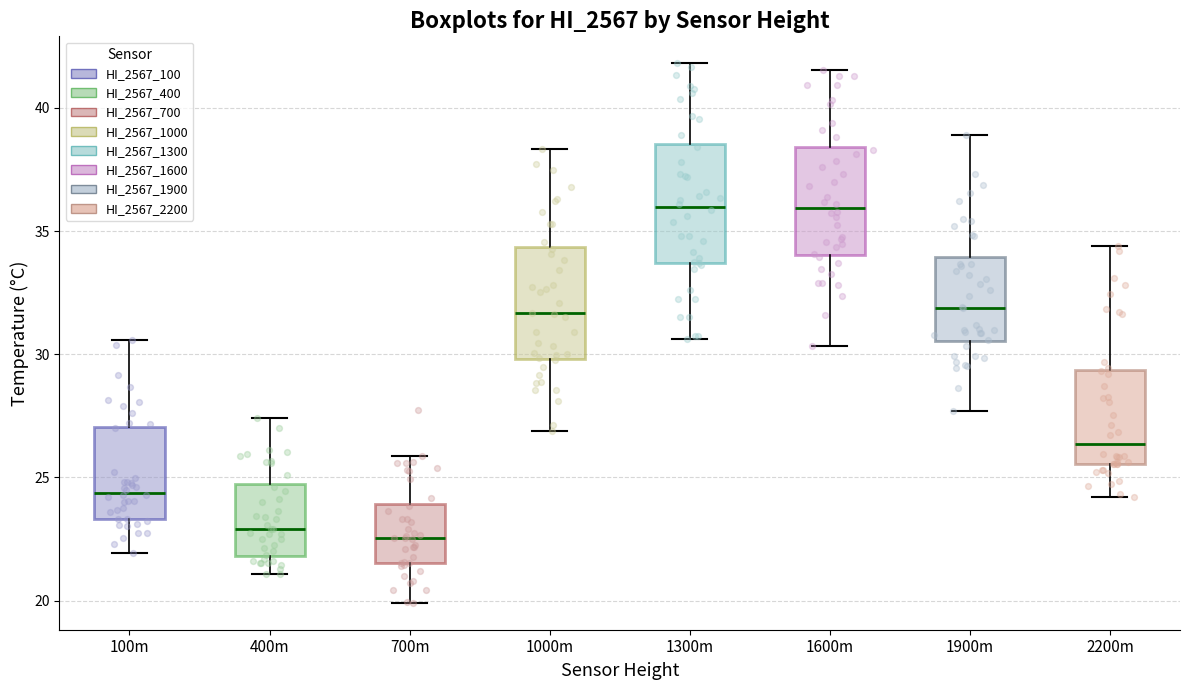

Reading left to right, read every box against the y-axis: the position of its median line, the range the box covers, and the ends of its whiskers. The values are not printed on the chart, so give them approximately, as read against the axis.

100m: median 24.5, box 23.5 to 27.0, whiskers 22.0 to 30.5
400m: median 23.0, box 22.0 to 24.5, whiskers 21.0 to 27.5
700m: median 22.5, box 21.5 to 24.0, whiskers 20.0 to 26.0
1000m: median 31.5, box 30.0 to 34.5, whiskers 27.0 to 38.5
1300m: median 36.0, box 33.5 to 38.5, whiskers 30.5 to 42.0
1600m: median 36.0, box 34.0 to 38.5, whiskers 30.5 to 41.5
1900m: median 32.0, box 30.5 to 34.0, whiskers 27.5 to 39.0
2200m: median 26.5, box 25.5 to 29.5, whiskers 24.0 to 34.5